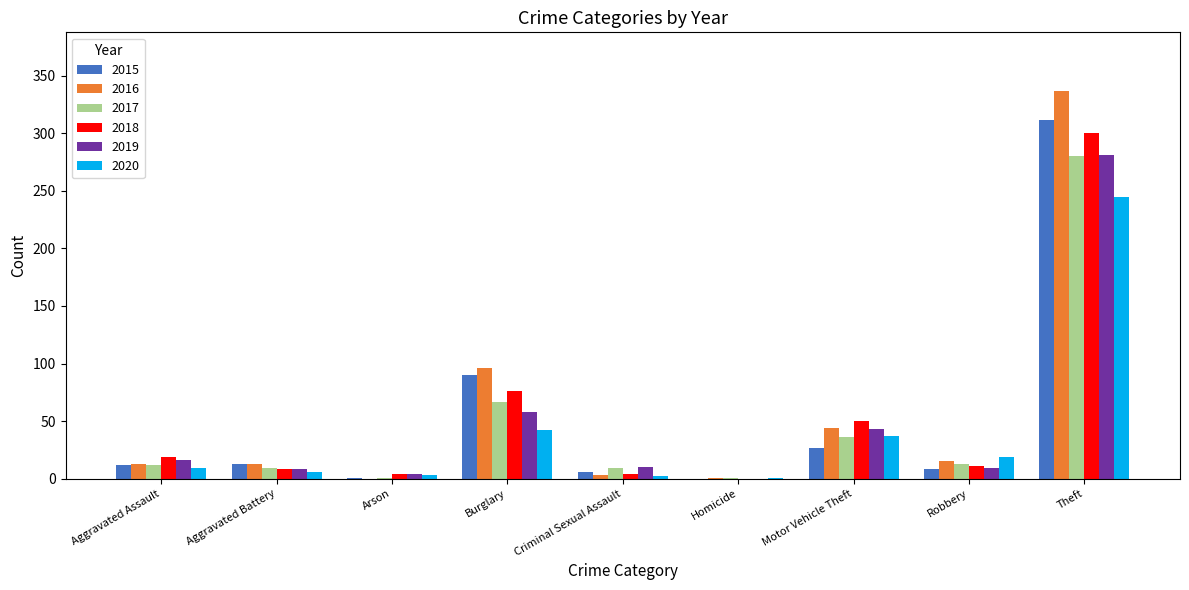

What is the sum of the 2020 values at Theft and Aggravated Assault?

254